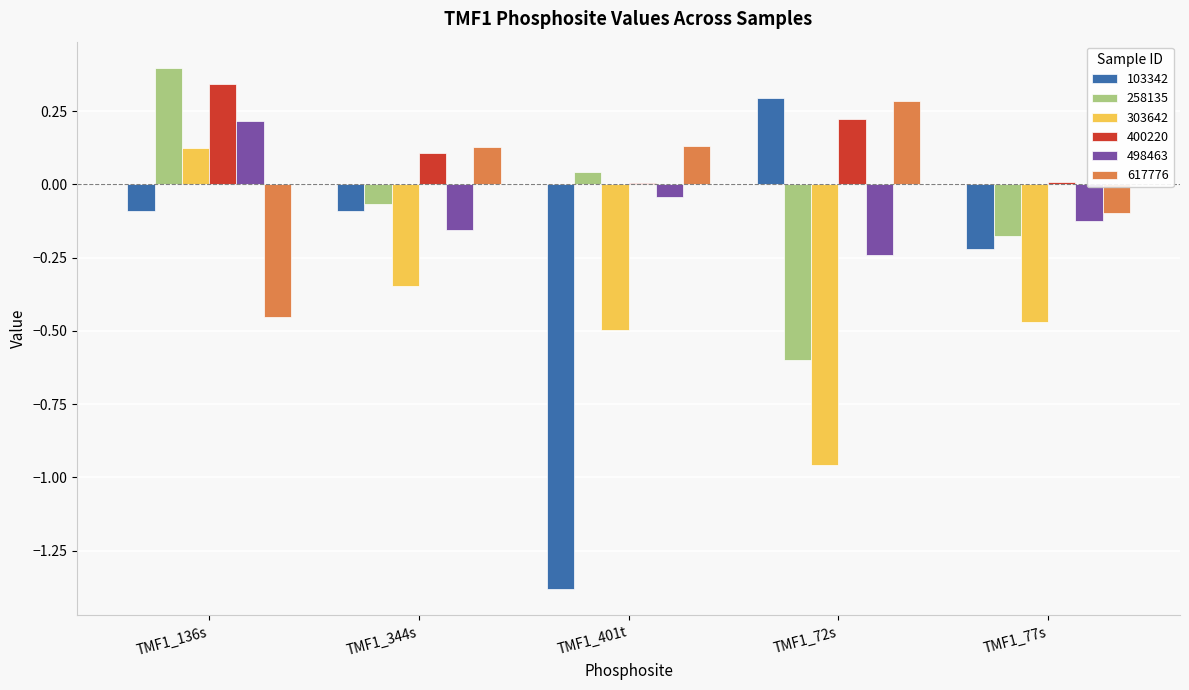

Which category has the highest value in the 617776 series?

TMF1_72s